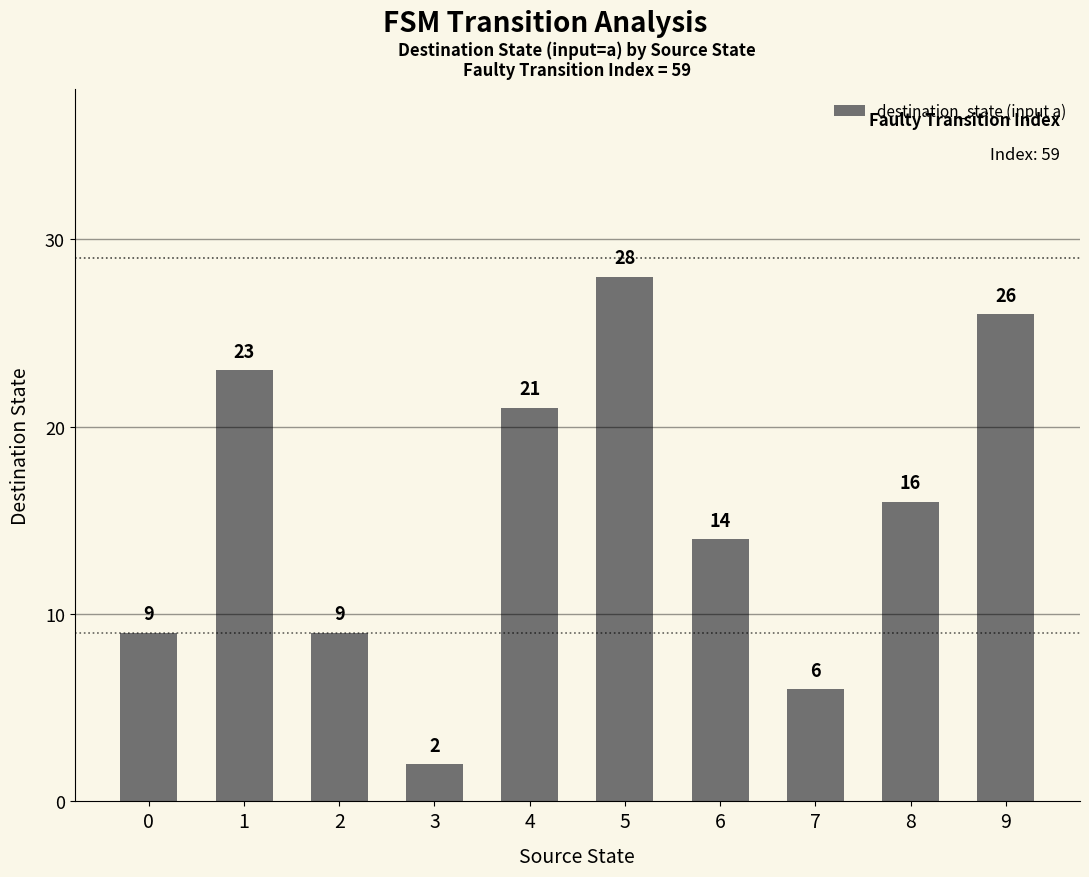

What is the difference between the maximum and minimum values?

26